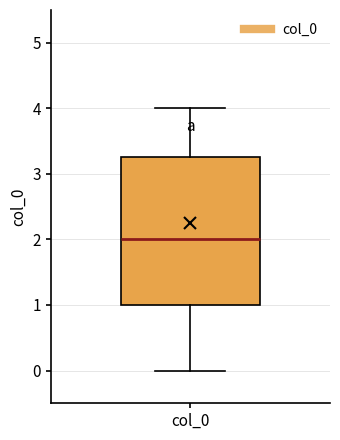

Read this box plot against the y-axis: the position of the median line, the range covered by the box, and the ends of both whiskers. The values are not printed on the chart, so give them approximately, as read against the axis.

median 2.0, box 1.0 to 3.3, whiskers 0.0 to 4.0